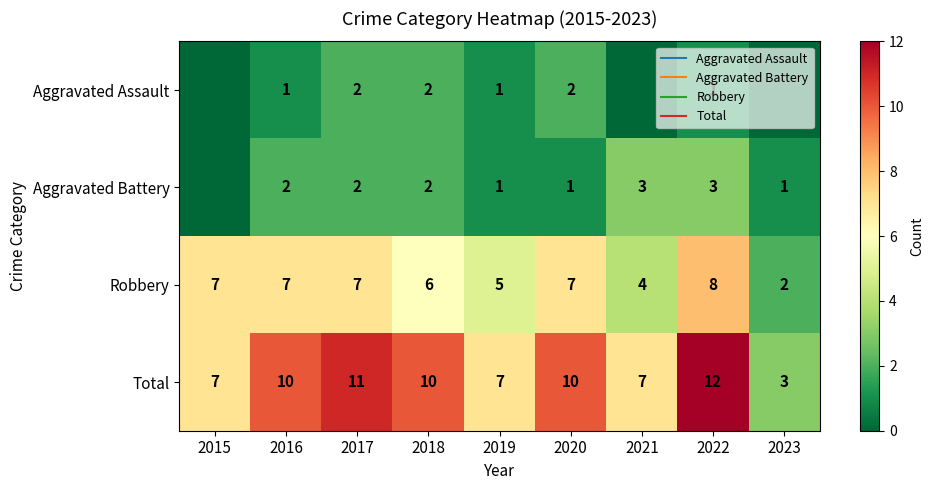

Is it true that Aggravated Battery equals 1 at 2019?

True